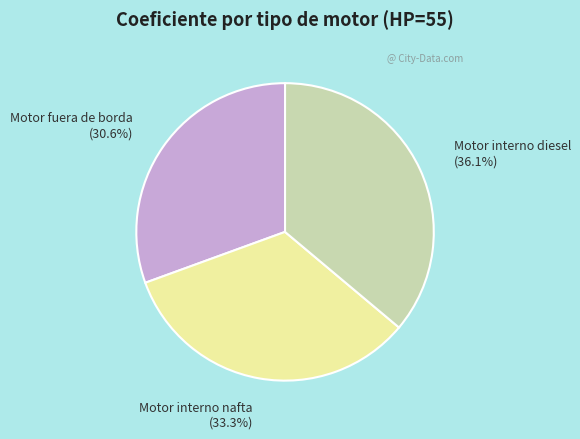

To the nearest percent, what is the combined percentage of Motor interno diesel and Motor interno nafta?

69%